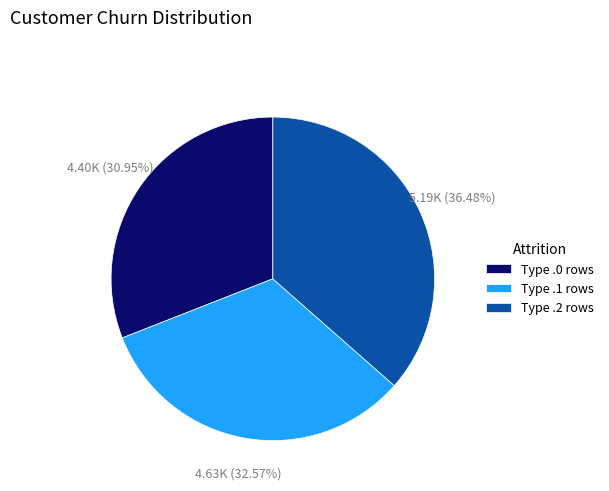

How many segments does this pie chart have?

3